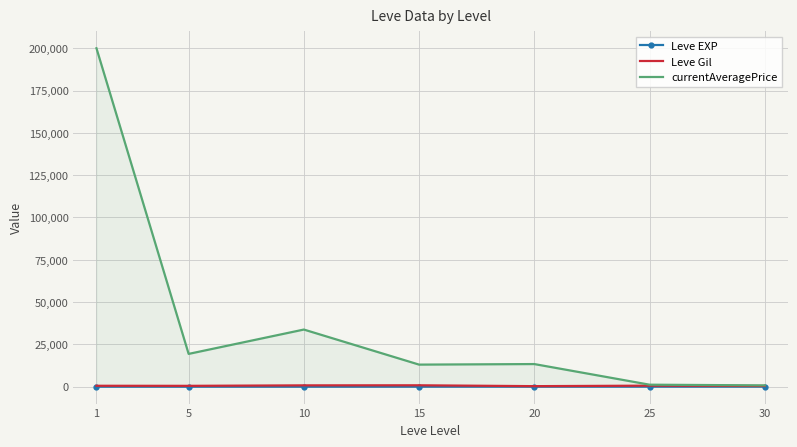

Where is the first local minimum for currentAveragePrice?

5